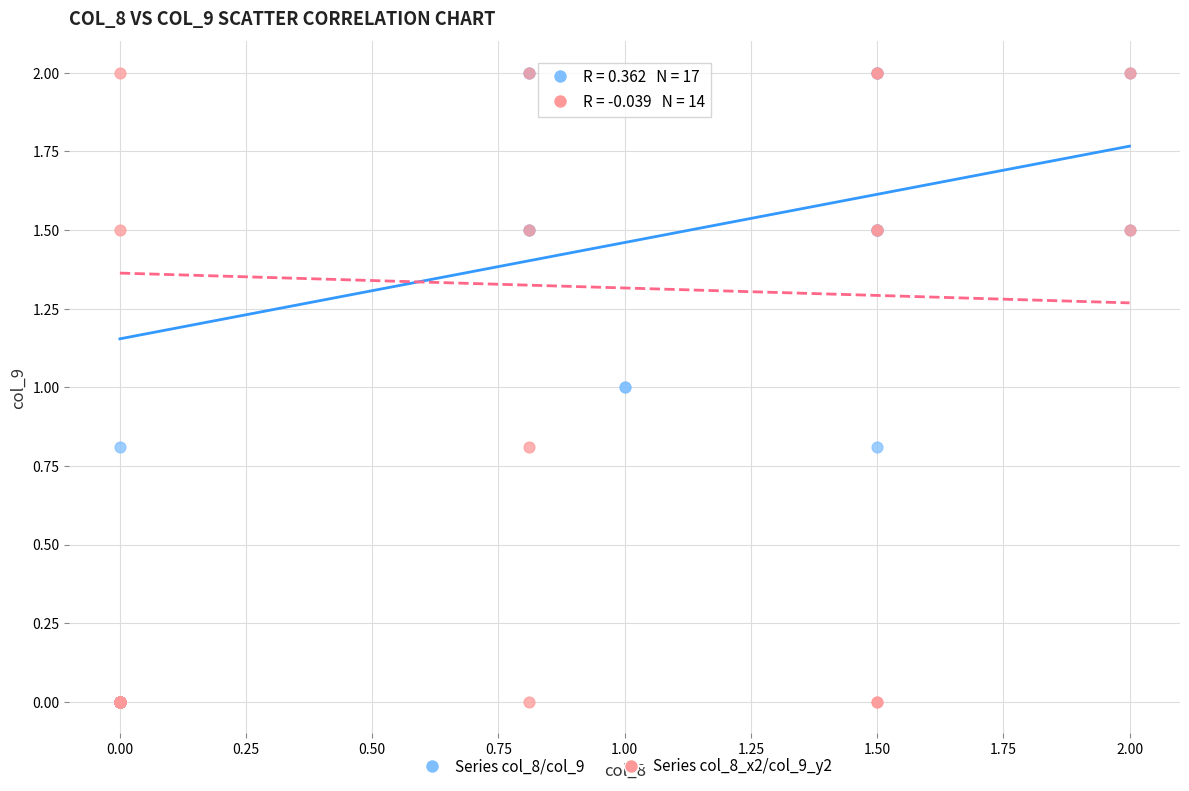

What are all the series names shown in the legend?

Series col_8/col_9, Series col_8_x2/col_9_y2